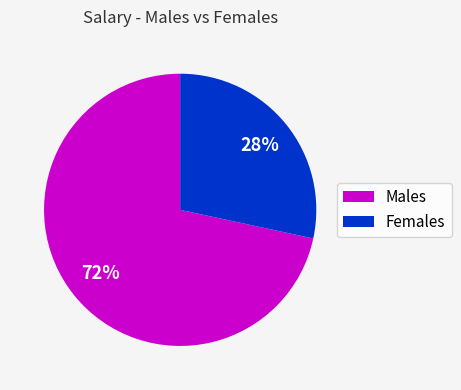

Is there a majority slice in this chart?

Yes